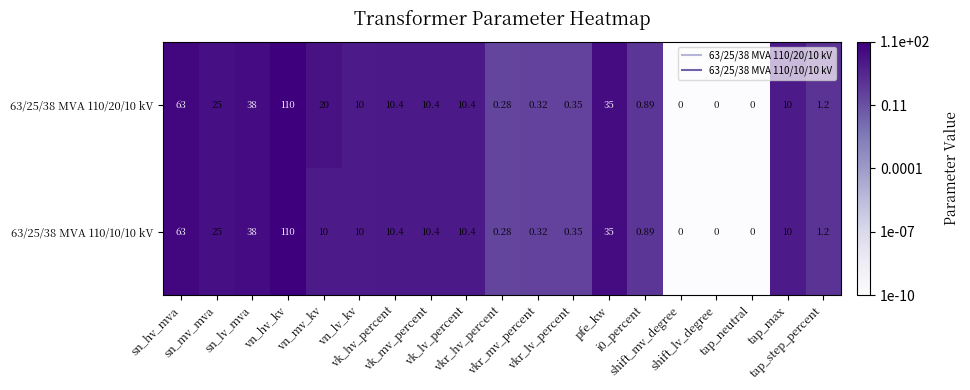

How many positive values does the 63/25/38 MVA 110/20/10 kV series have?

16